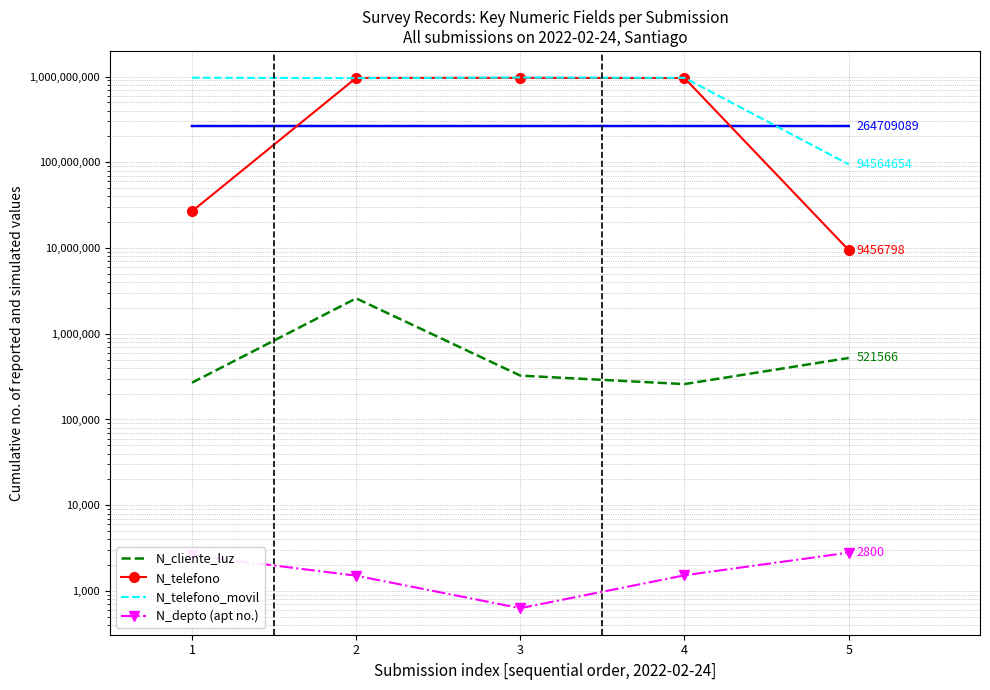

What is the difference between the N_depto (apt no.) values at 5 and 1?

192